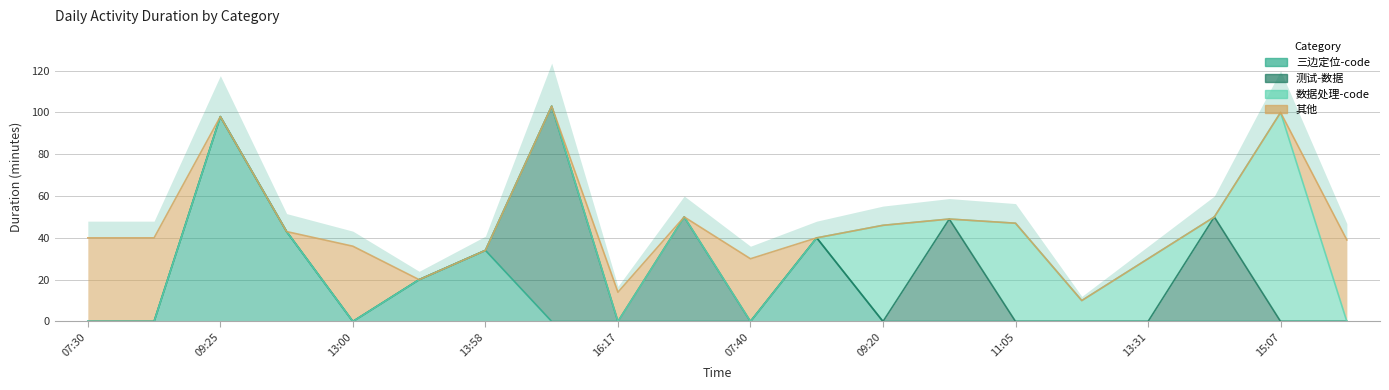

What is the total value across all series at 2021-03-11 16:47?

39